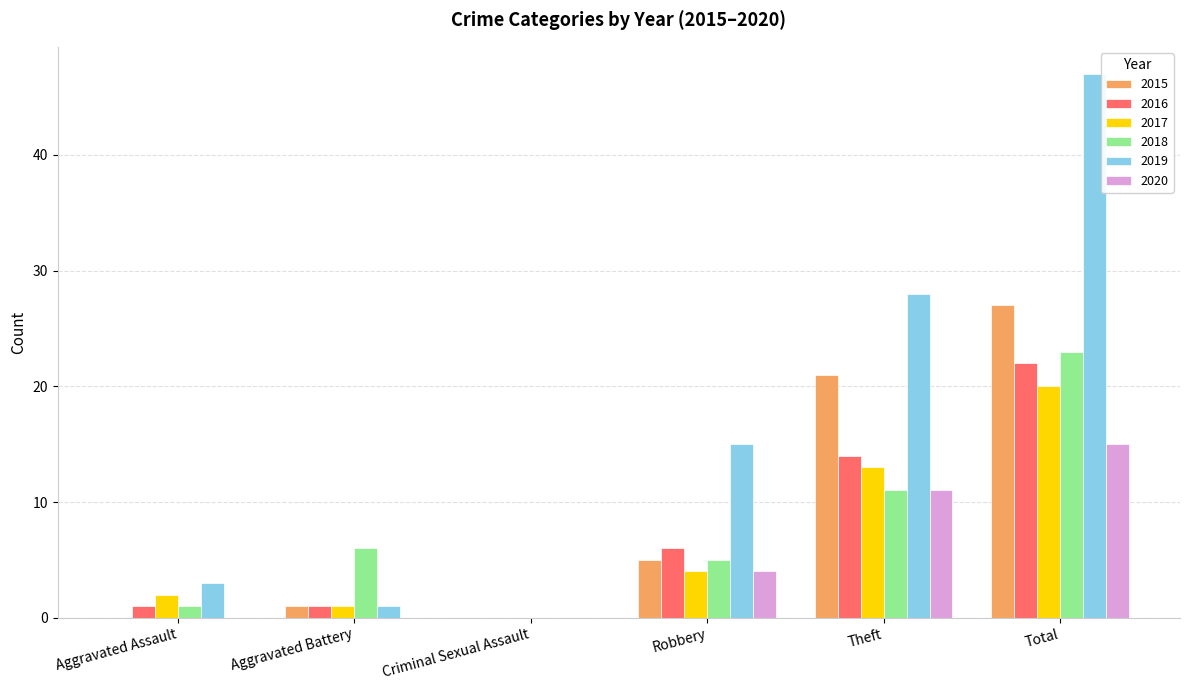

At which category does the chart reach its peak across all series?

Total